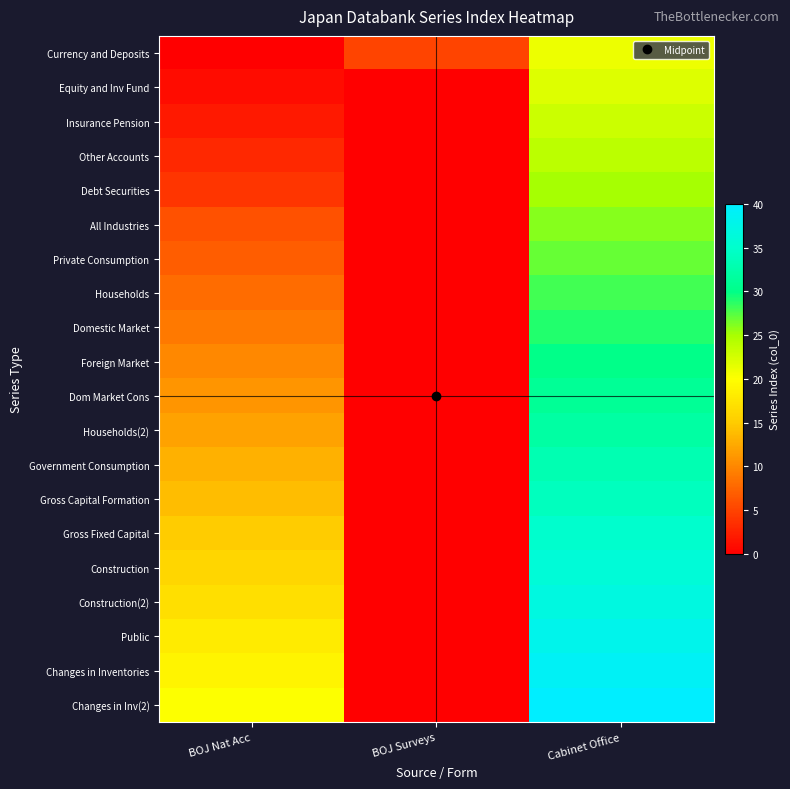

Reading left to right, list all the values displayed in this chart.

Currency and Deposits: BOJ Nat Acc=0	BOJ Surveys=5	Cabinet Office=21
Equity and Inv Fund: BOJ Nat Acc=1	BOJ Surveys=0	Cabinet Office=22
Insurance Pension: BOJ Nat Acc=2	BOJ Surveys=0	Cabinet Office=23
Other Accounts: BOJ Nat Acc=3	BOJ Surveys=0	Cabinet Office=24
Debt Securities: BOJ Nat Acc=4	BOJ Surveys=0	Cabinet Office=25
All Industries: BOJ Nat Acc=6	BOJ Surveys=0	Cabinet Office=26
Private Consumption: BOJ Nat Acc=7	BOJ Surveys=0	Cabinet Office=27
Households: BOJ Nat Acc=8	BOJ Surveys=0	Cabinet Office=28
Domestic Market: BOJ Nat Acc=9	BOJ Surveys=0	Cabinet Office=29
Foreign Market: BOJ Nat Acc=10	BOJ Surveys=0	Cabinet Office=30
Dom Market Cons: BOJ Nat Acc=11	BOJ Surveys=0	Cabinet Office=31
Households(2): BOJ Nat Acc=12	BOJ Surveys=0	Cabinet Office=32
Government Consumption: BOJ Nat Acc=13	BOJ Surveys=0	Cabinet Office=33
Gross Capital Formation: BOJ Nat Acc=14	BOJ Surveys=0	Cabinet Office=34
Gross Fixed Capital: BOJ Nat Acc=15	BOJ Surveys=0	Cabinet Office=35
Construction: BOJ Nat Acc=16	BOJ Surveys=0	Cabinet Office=36
Construction(2): BOJ Nat Acc=17	BOJ Surveys=0	Cabinet Office=37
Public: BOJ Nat Acc=18	BOJ Surveys=0	Cabinet Office=38
Changes in Inventories: BOJ Nat Acc=19	BOJ Surveys=0	Cabinet Office=39
Changes in Inv(2): BOJ Nat Acc=20	BOJ Surveys=0	Cabinet Office=40